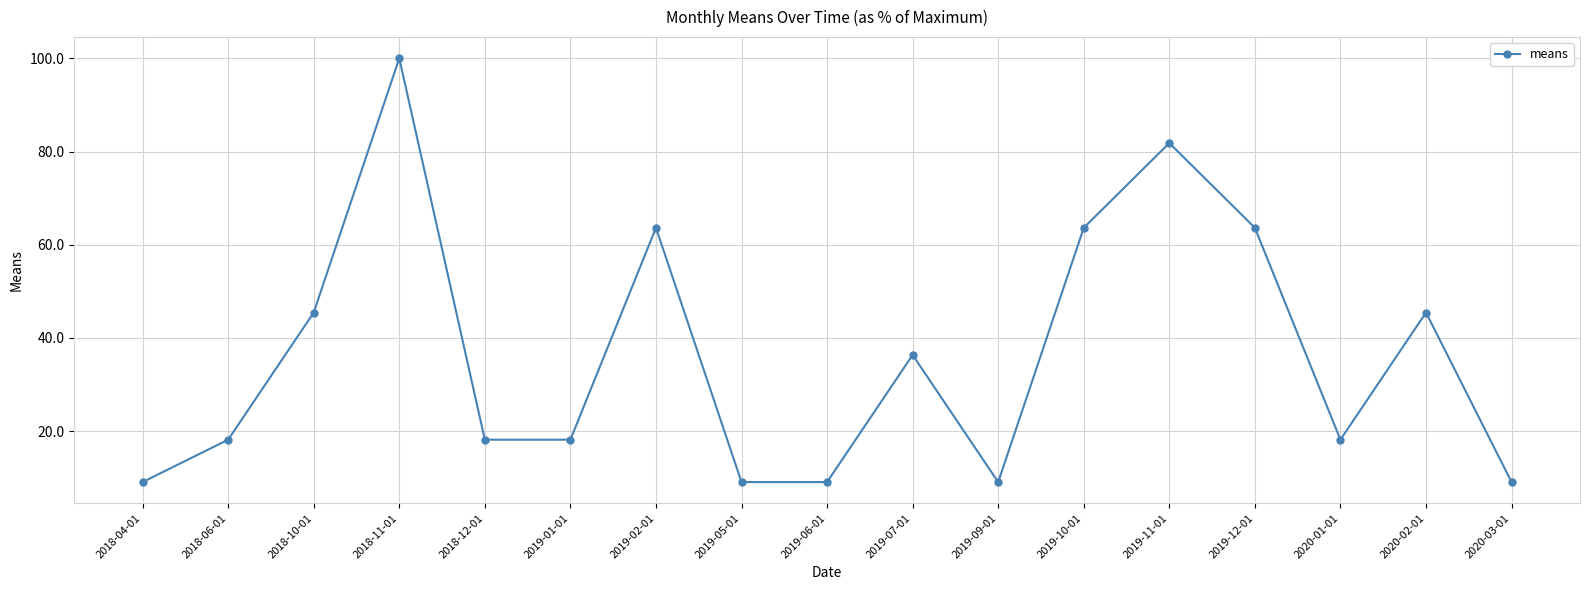

Where is the first local maximum?

2018-11-01